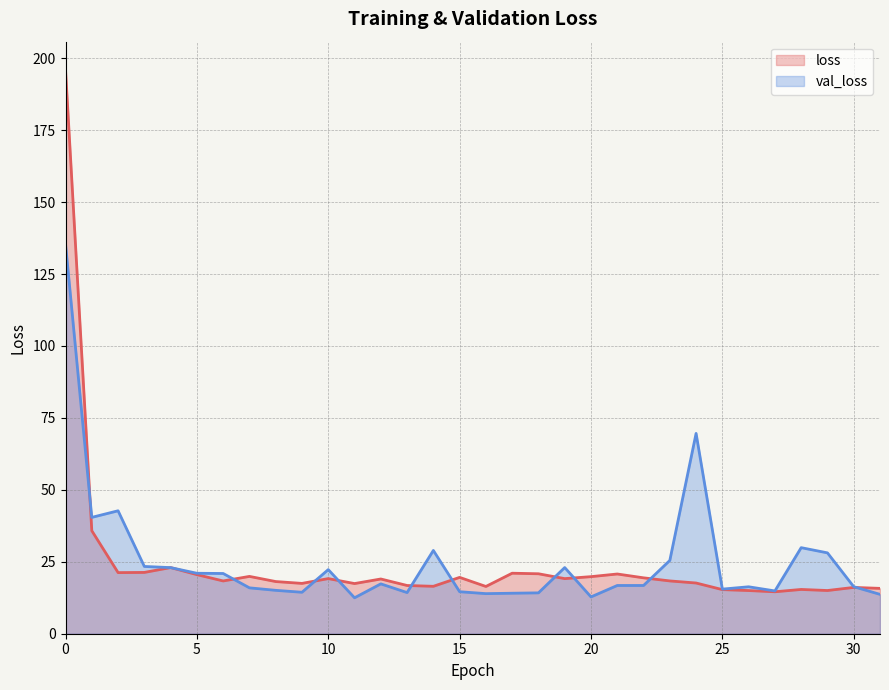

Rank the series by their average value, from highest to lowest.

val_loss, loss